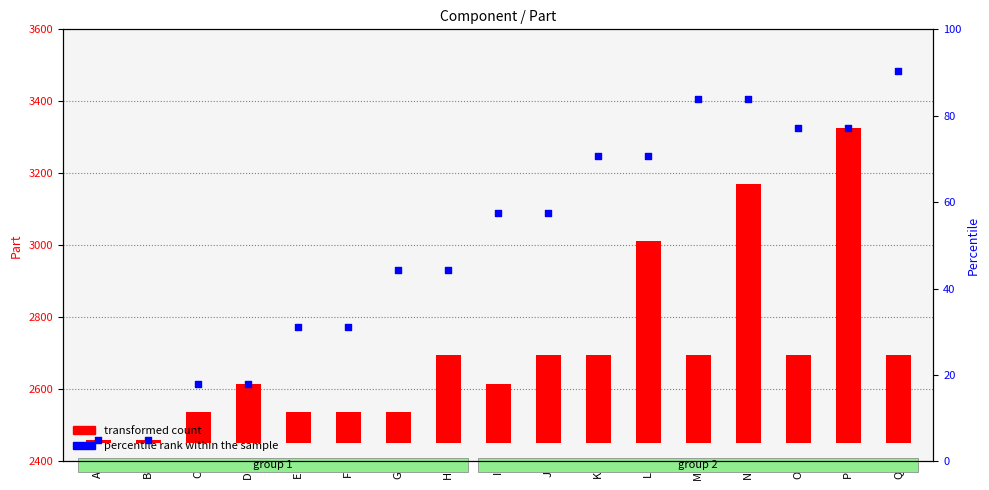

At which category is the sum across all series the highest?

P